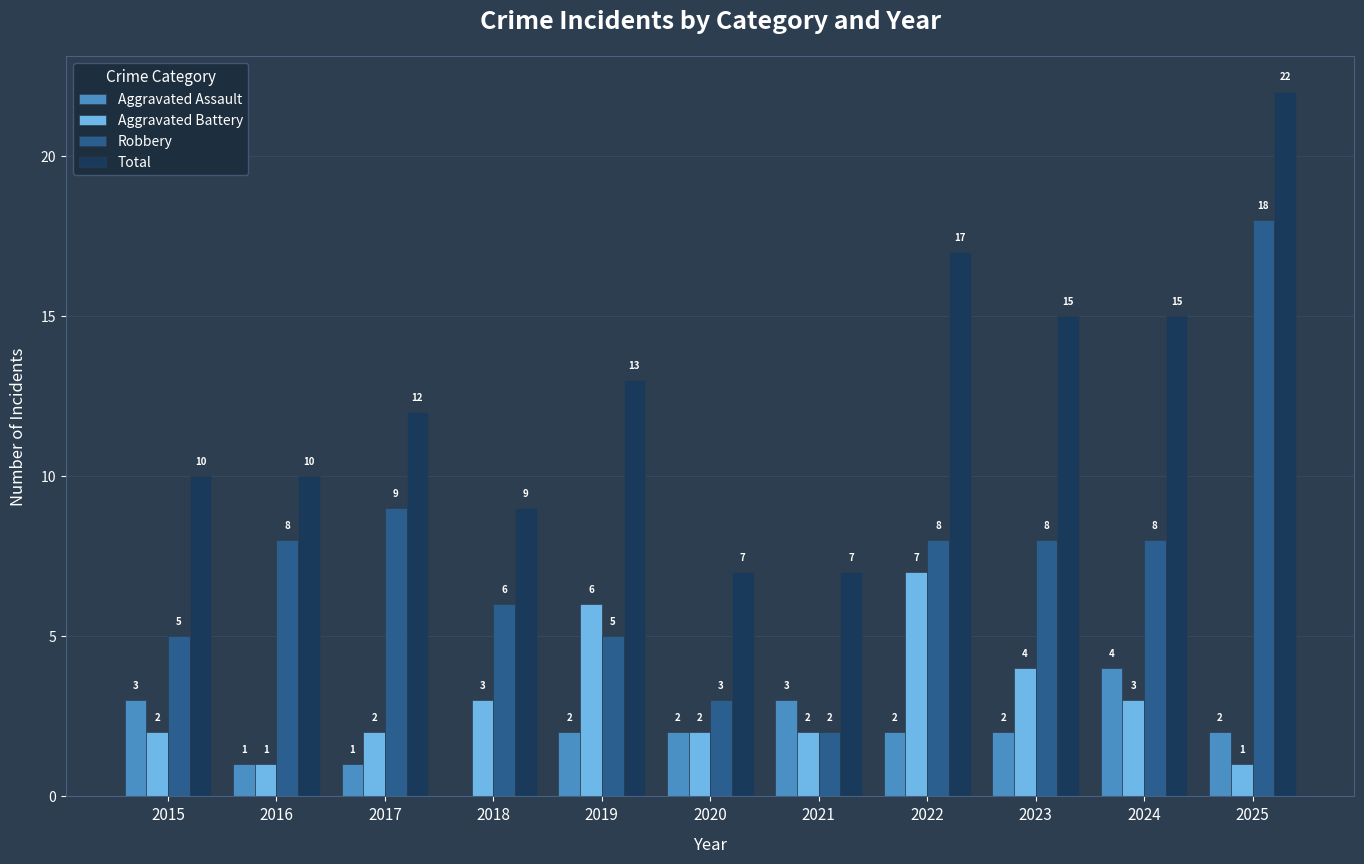

Does the chart contain stacked bars?

No